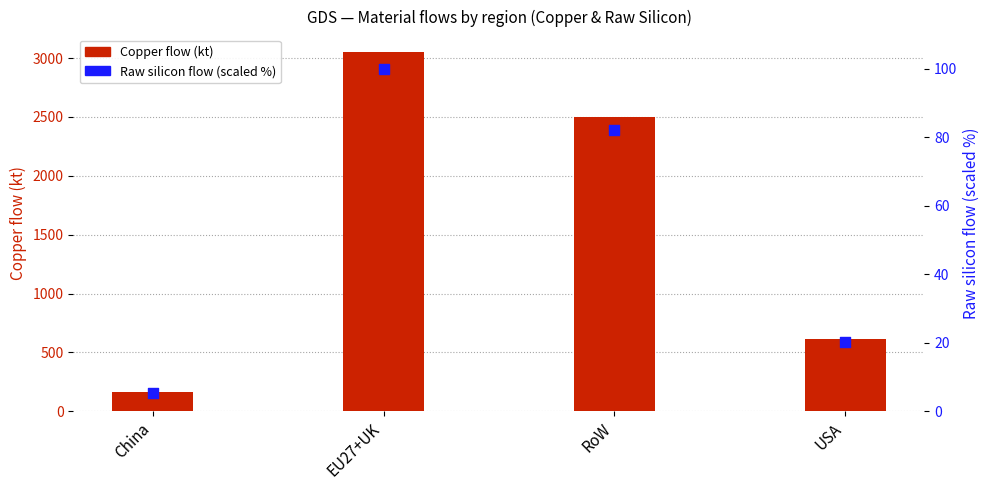

Which series has the largest total across all categories?

Copper flow (kt)